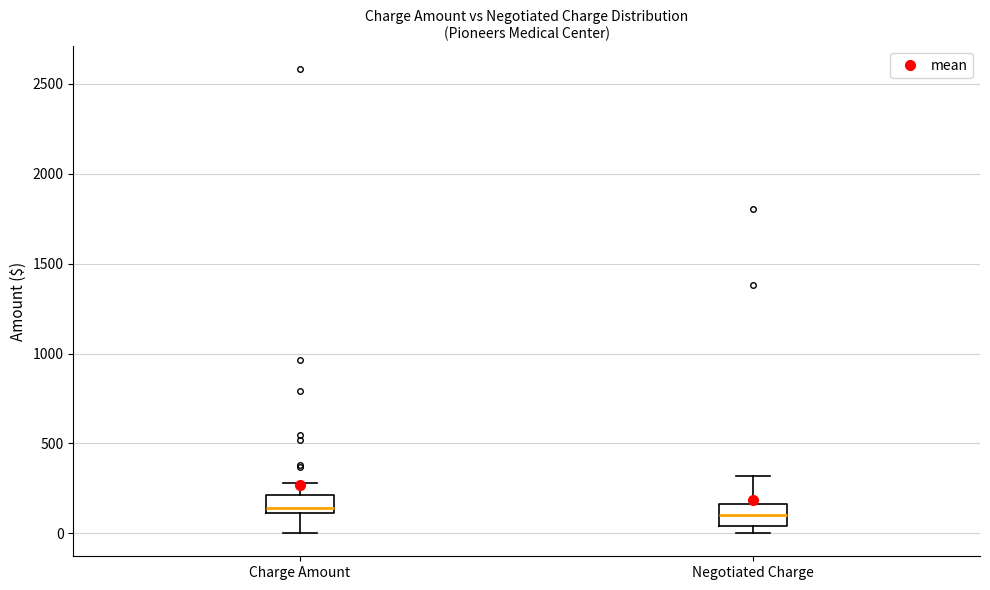

Where is the lower edge of the box for Negotiated Charge on the y-axis? The values are not printed on the chart, so give them approximately, as read against the axis.

50